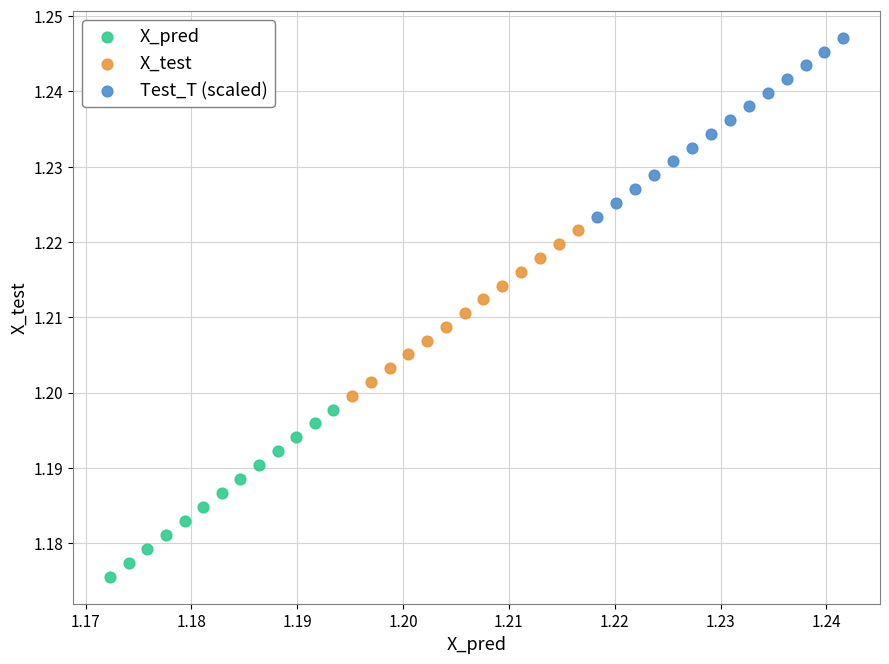

Which series has the widest spread of Y values?

Test_T (scaled)